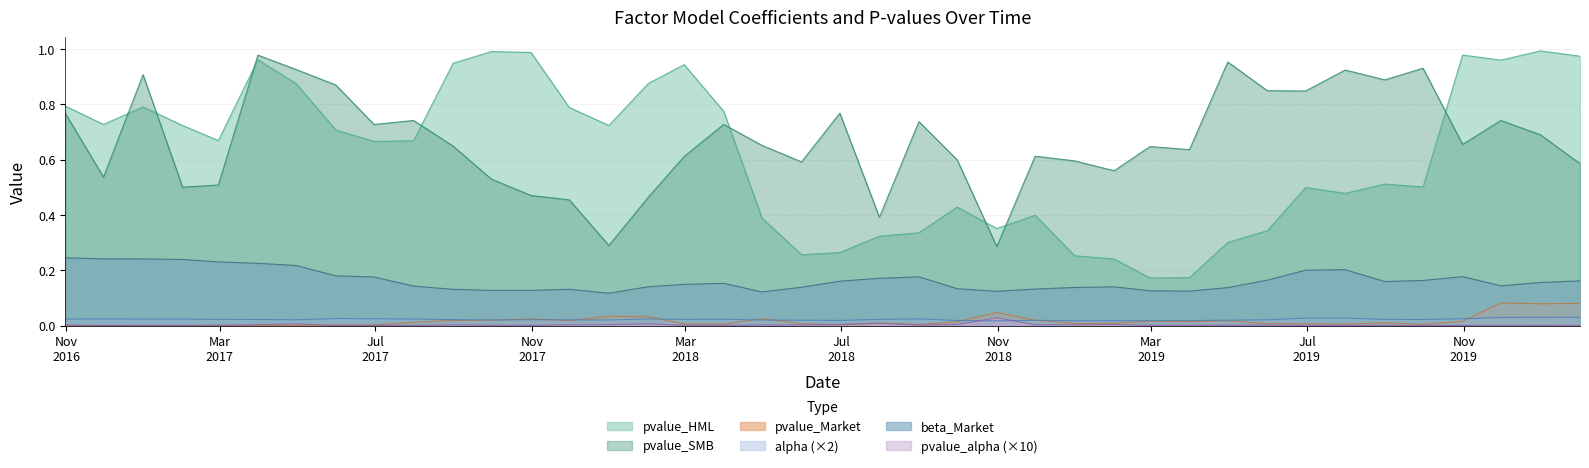

True or false: alpha and pvalue_alpha cross at least once.

True